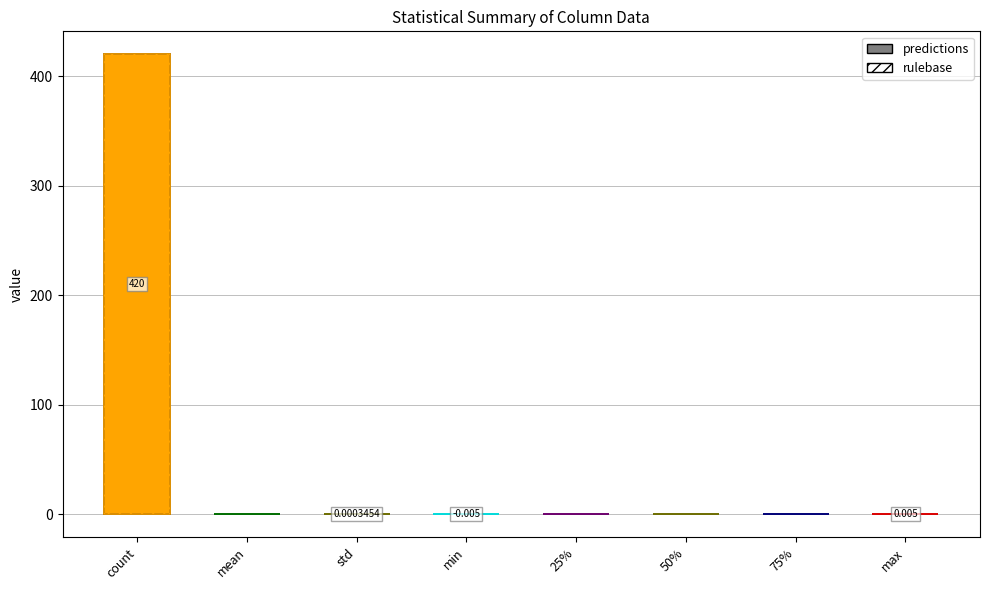

List the labels in order of value, largest first.

count, max, std, mean, 25%, 50%, 75%, min